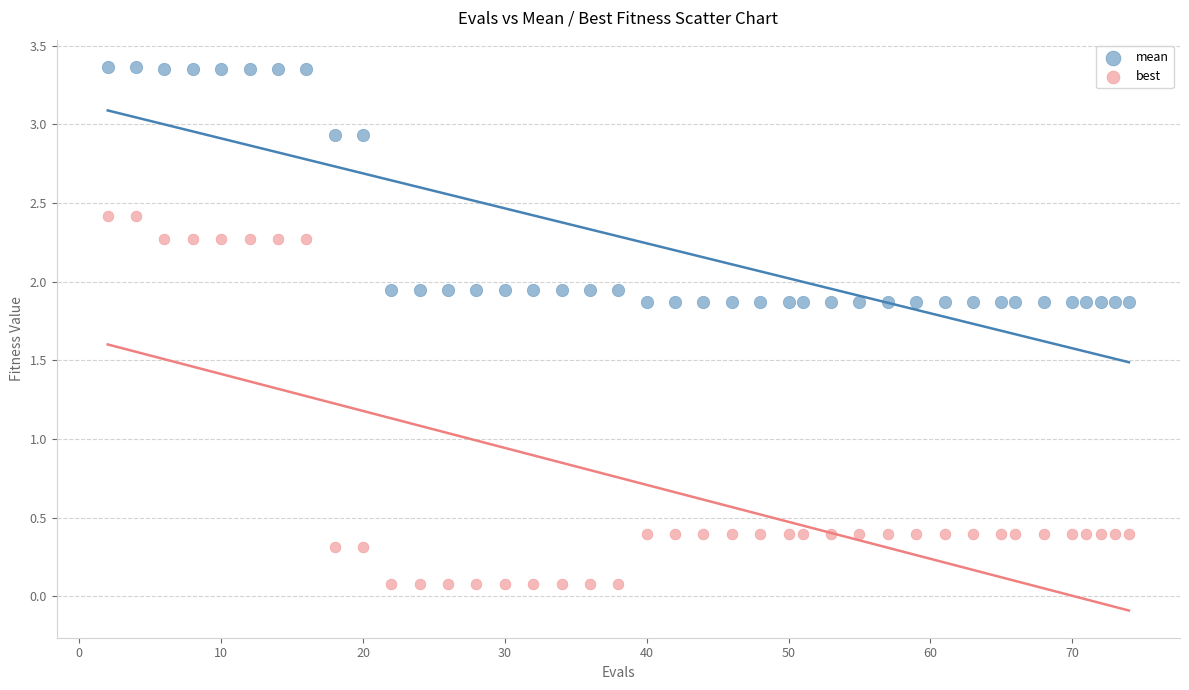

Which series contains the highest Y value?

mean